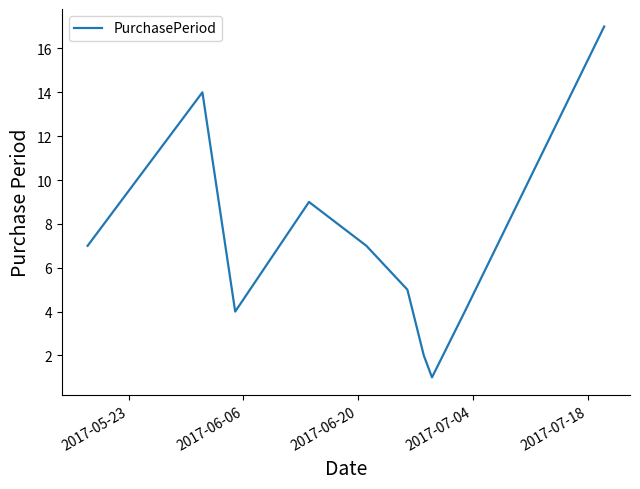

What is the difference between the maximum and minimum values?

16